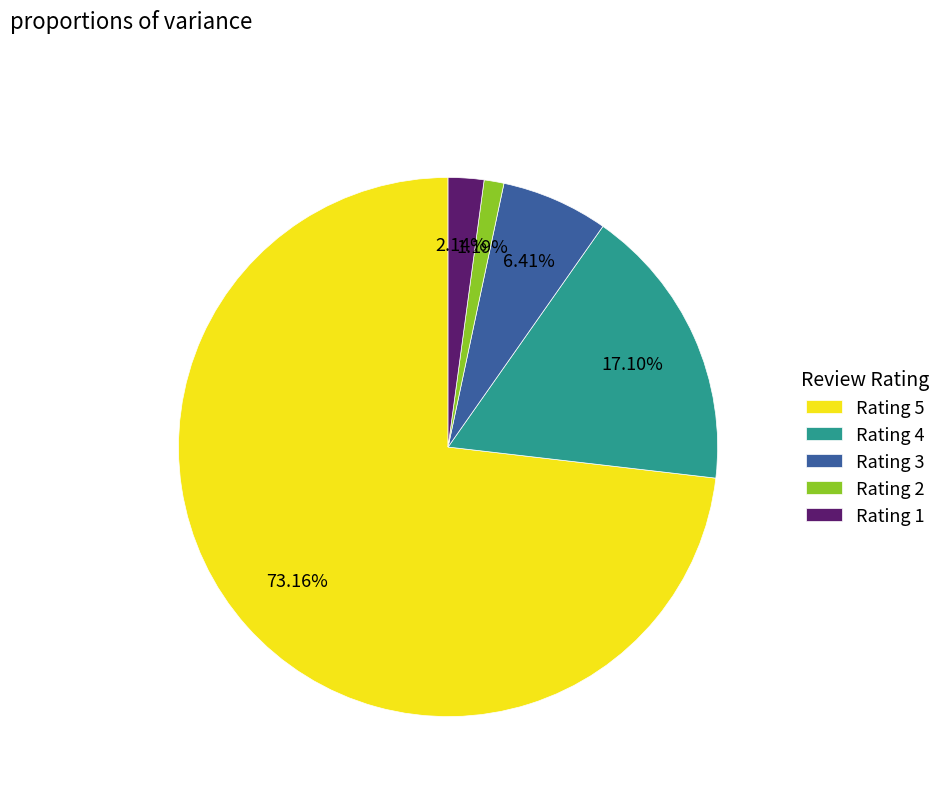

To the nearest percent, what portion does Rating 3 represent?

6%